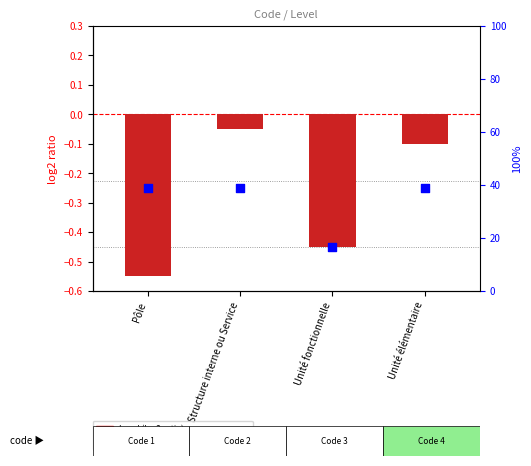

Which series reaches the maximum Y coordinate?

Level